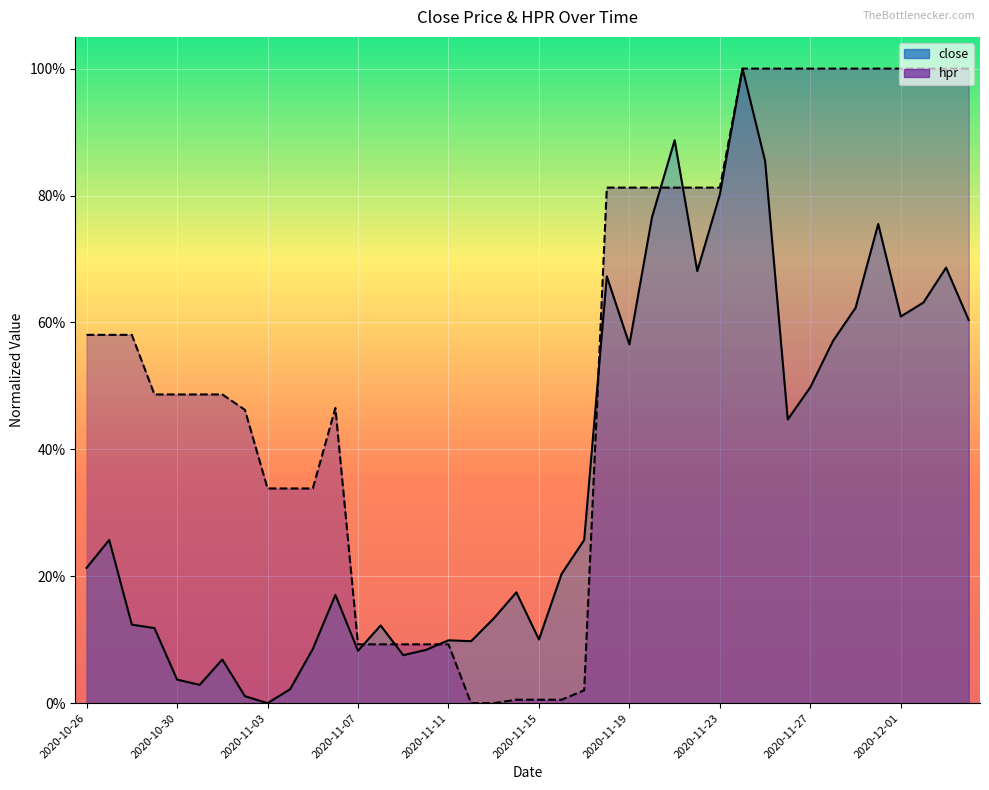

Is the value of hpr at 2020-11-13 greater than the value of close at 2020-12-02?

No